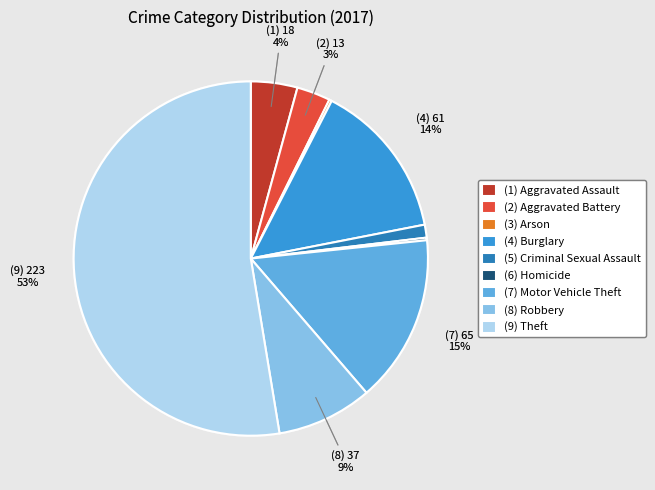

True or false: (2) Aggravated Battery accounts for 3% of the total.

True